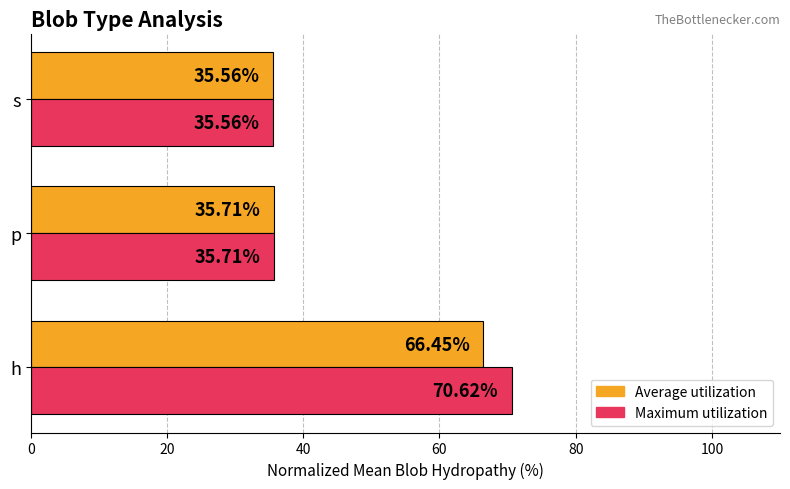

What are all the series names shown in the legend?

Average utilization, Maximum utilization